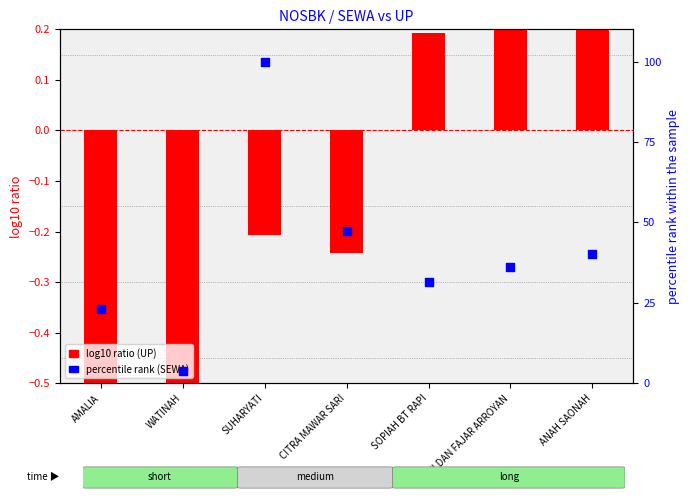

Which series contains the lowest Y value?

log10 ratio (UP)